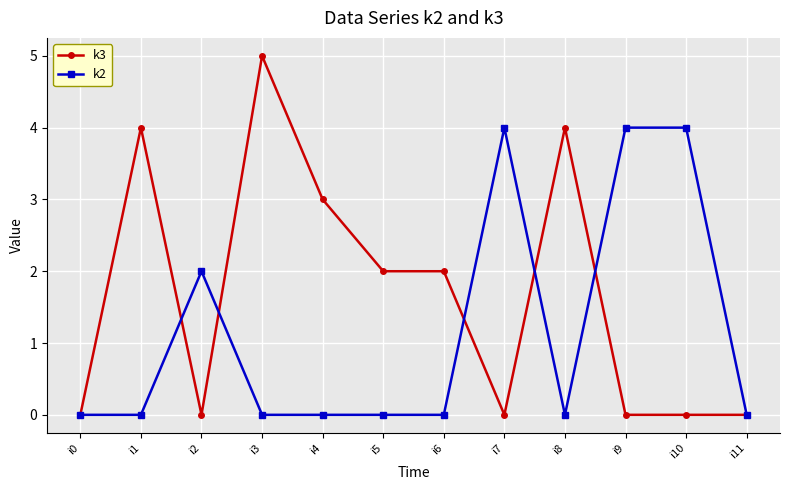

True or false: k3 has more than 0 interior local peaks.

True